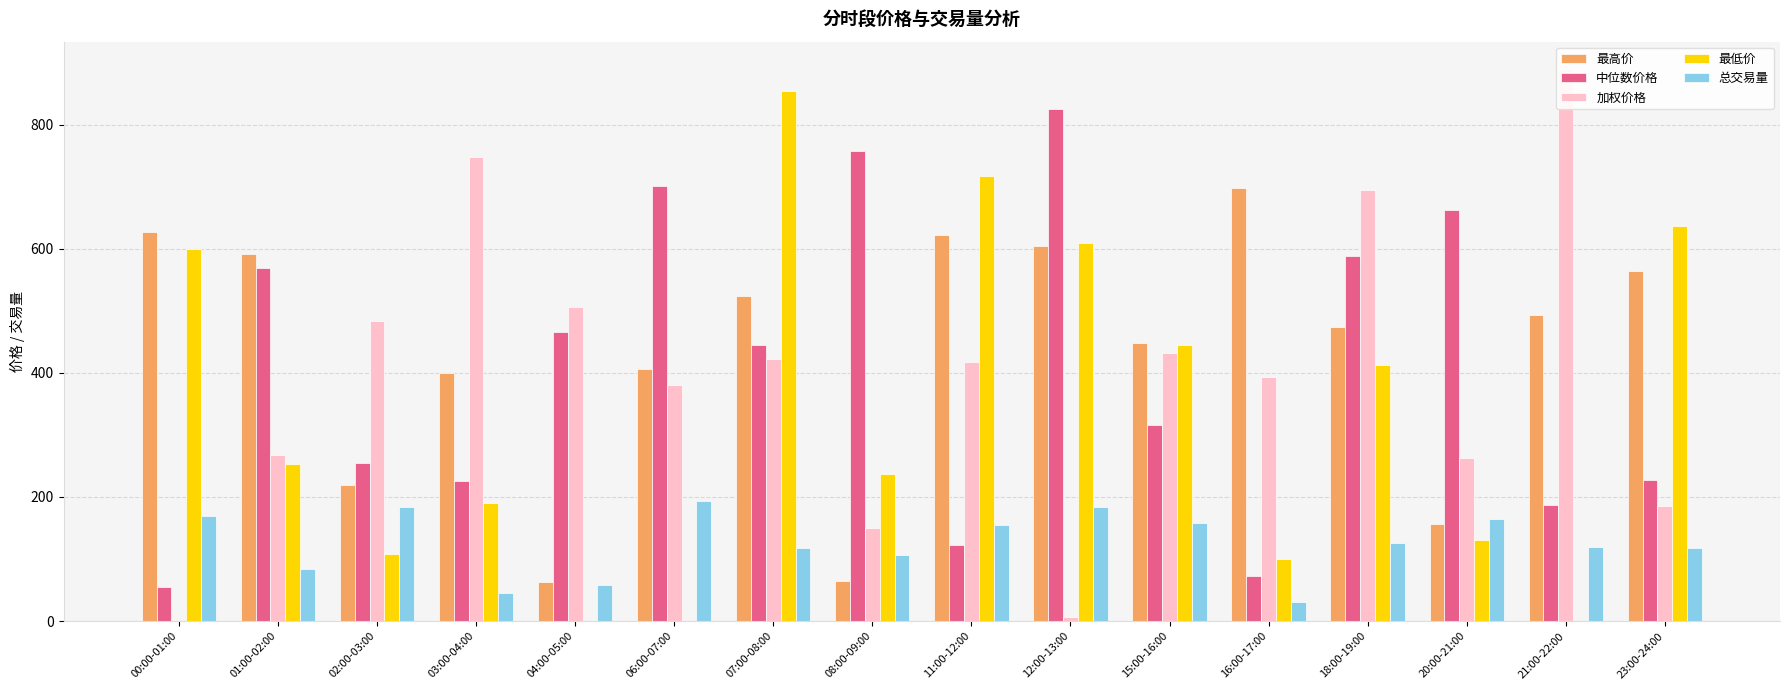

What is the spread (max minus min) of values at 01:00-02:00?

507.8